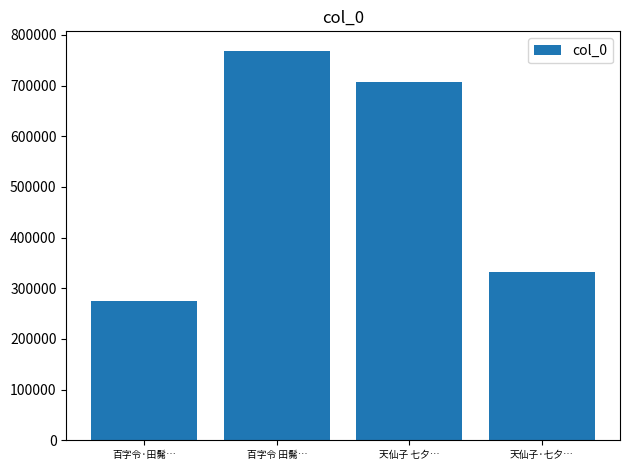

What is the label of the 1st bar from the right?

天仙子·七夕…